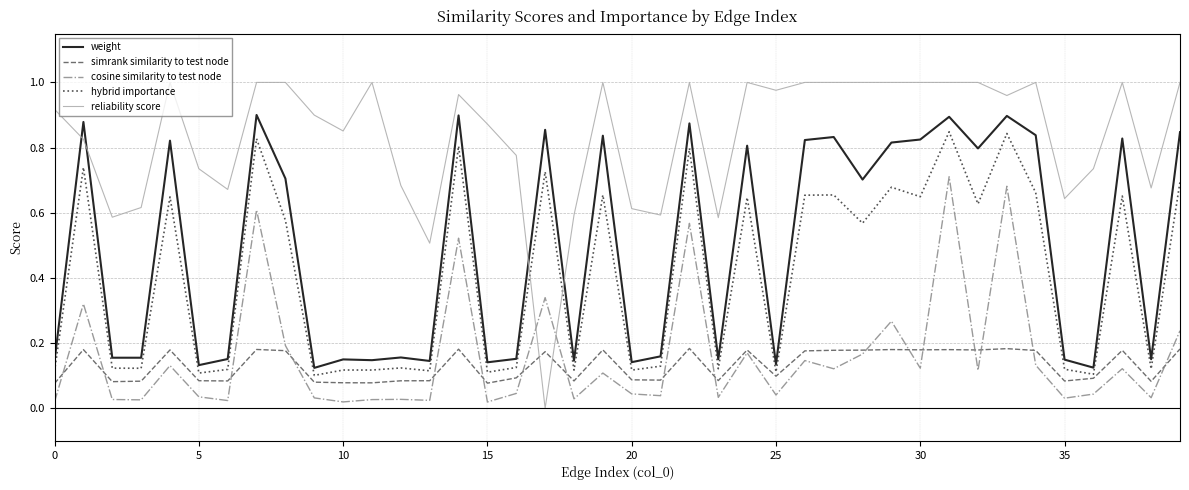

How many times do reliability score and weight cross each other?

4